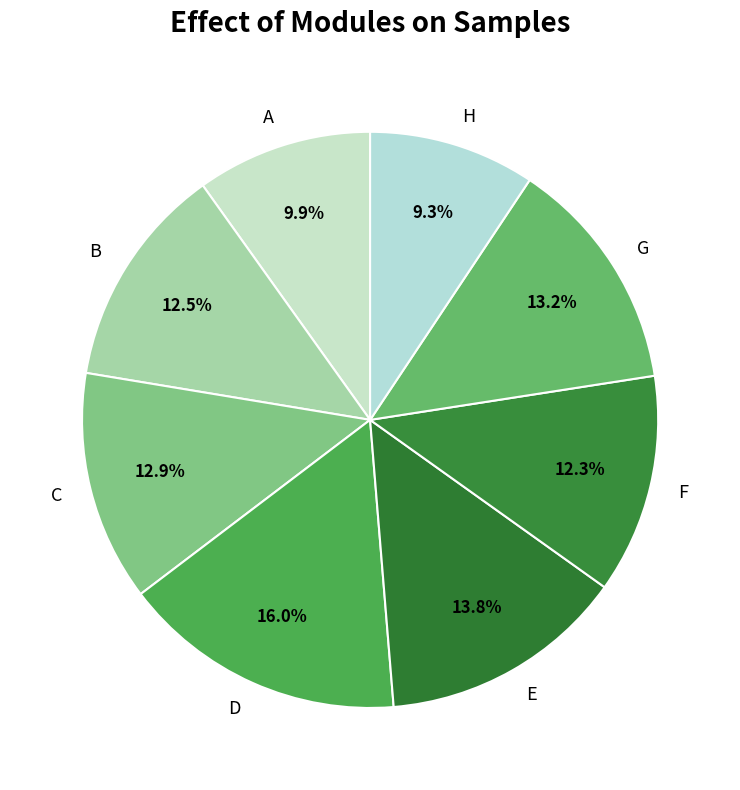

What portion of the pie excludes B?

87.5%